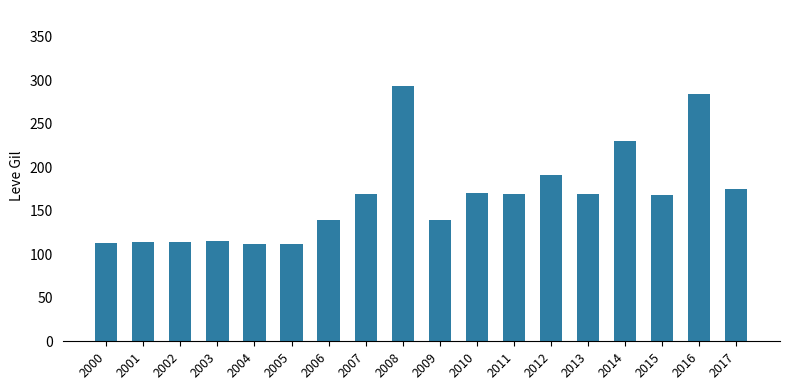

What is the value of the 2nd bar from the left?

114